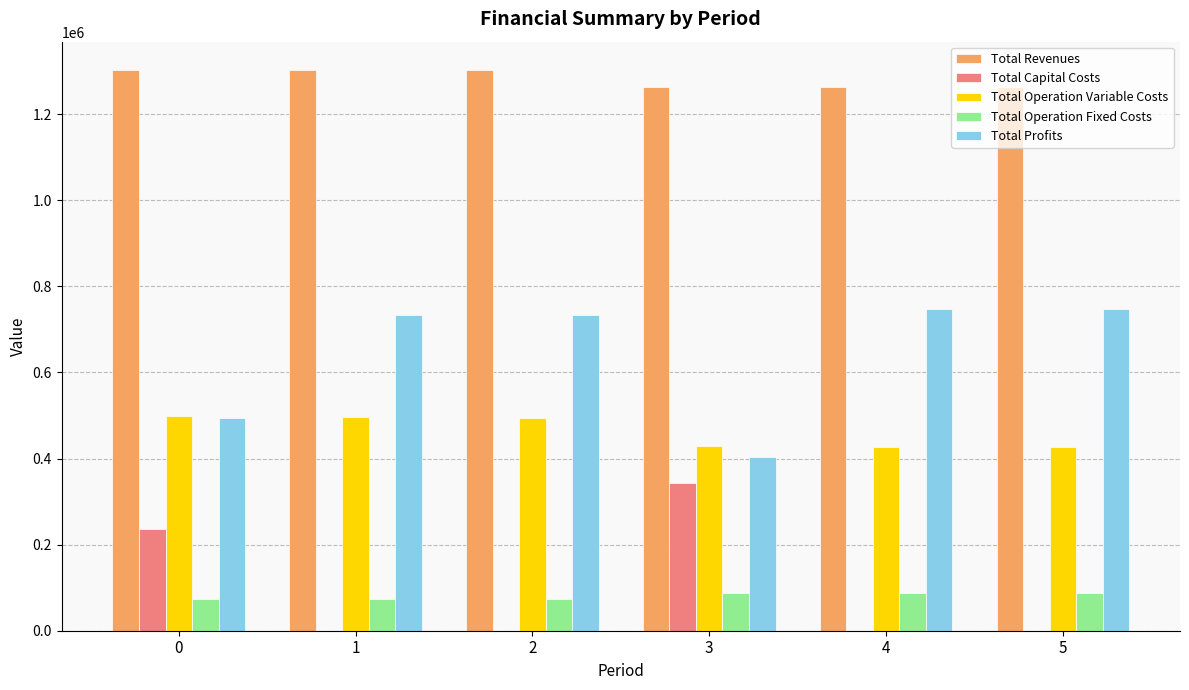

What is the sum of all Total Profits values?

3859033.6